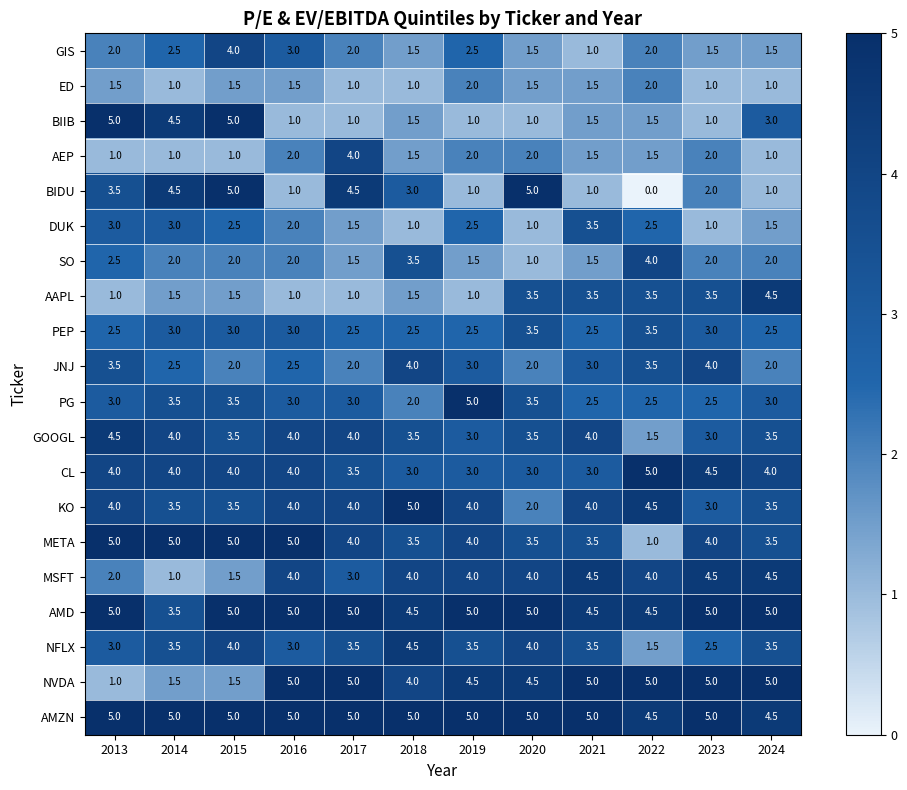

How many PG values are between 2 and 3?

8